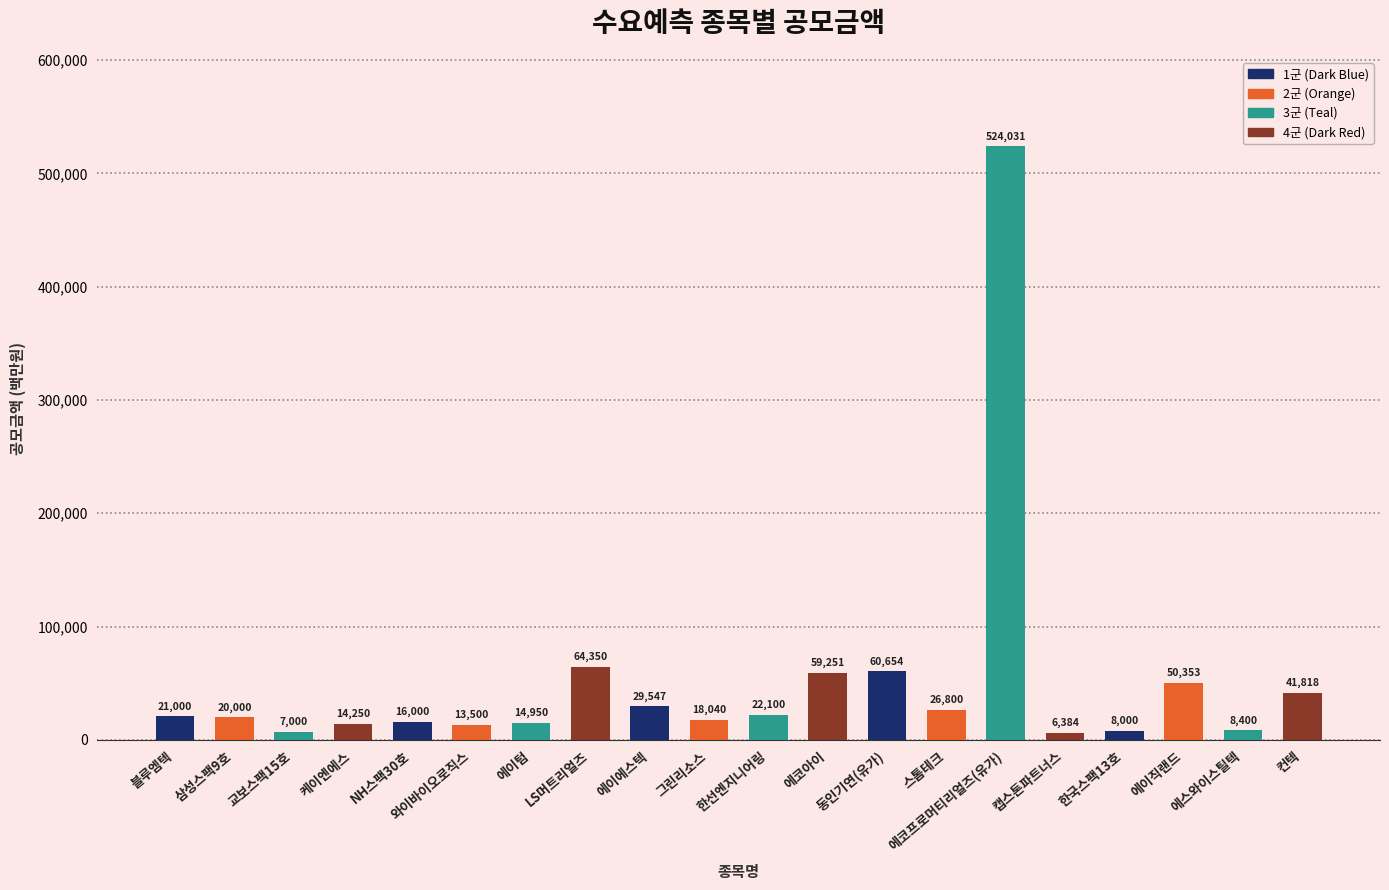

Reading right to left, list all the values displayed in this chart.

컨텍=41818	에스와이스틸텍=8400	에이직랜드=50353	한국스팩13호=8000	캡스톤파트너스=6384	에코프로머티리얼즈(유가)=524031	스톰테크=26800	동인기연(유가)=60654	에코아이=59251	한선엔지니어링=22100	그린리소스=18040	에이에스텍=29547	LS머트리얼즈=64350	에이텀=14950	와이바이오로직스=13500	NH스팩30호=16000	케이엔에스=14250	교보스팩15호=7000	삼성스팩9호=20000	블루엠텍=21000